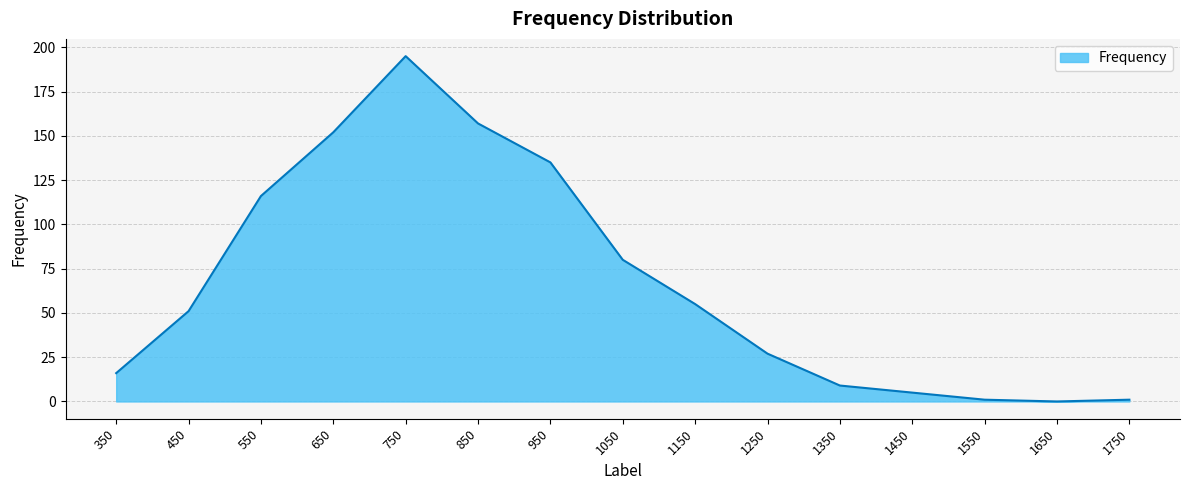

At which category does the chart reach its peak across all series?

750